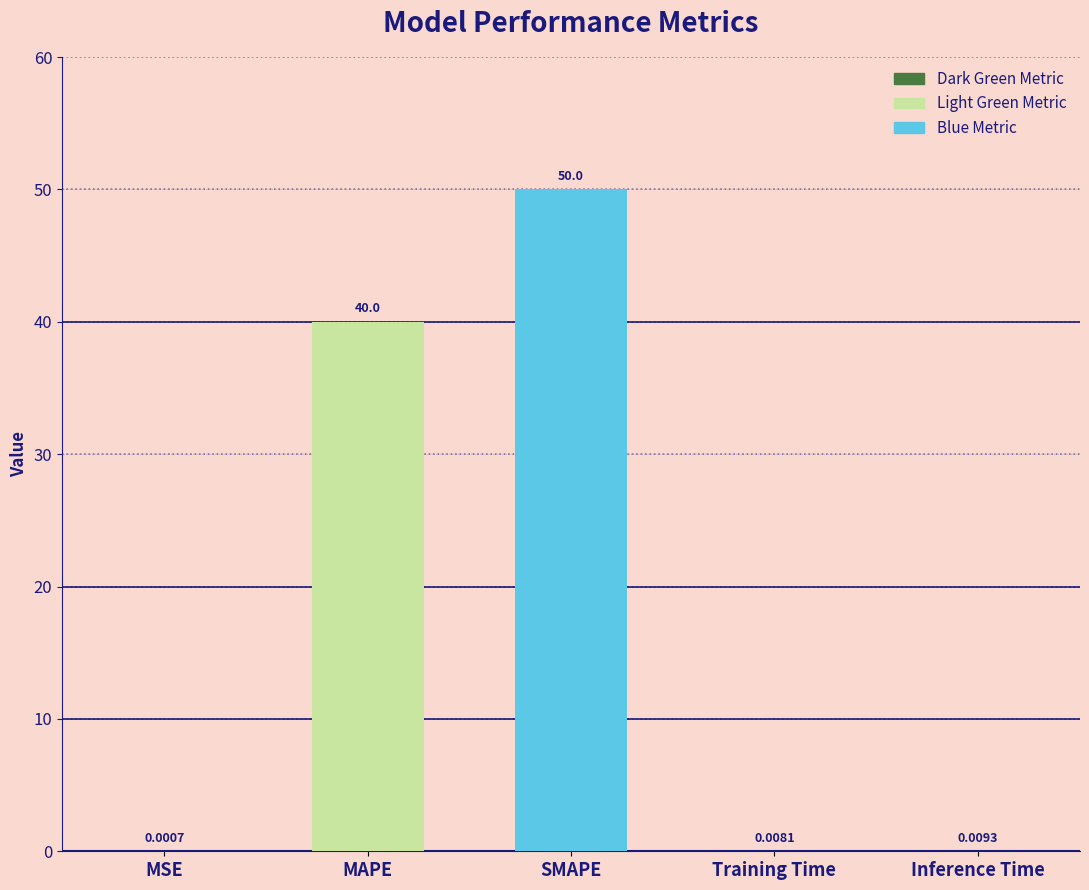

Between SMAPE and Training Time, which is larger?

SMAPE